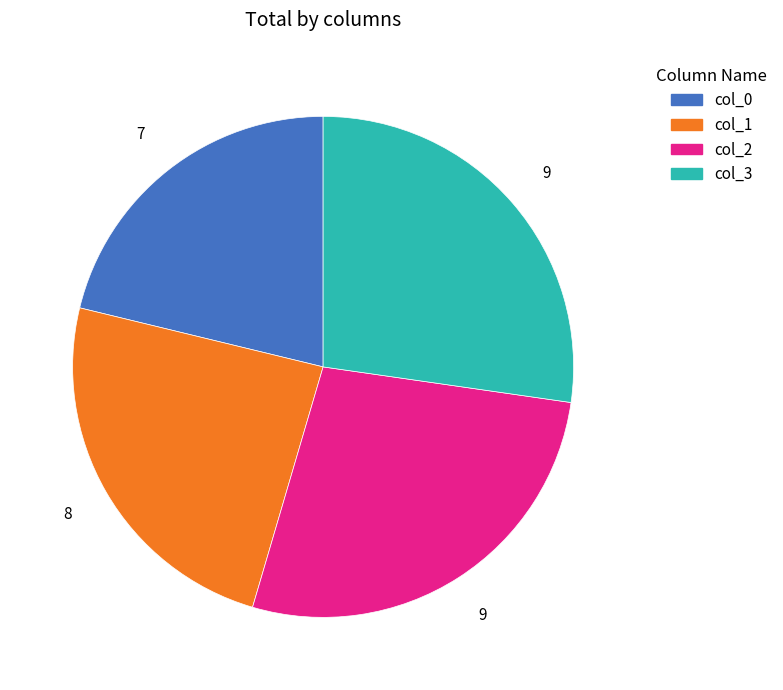

Which slice is the smallest?

col_0